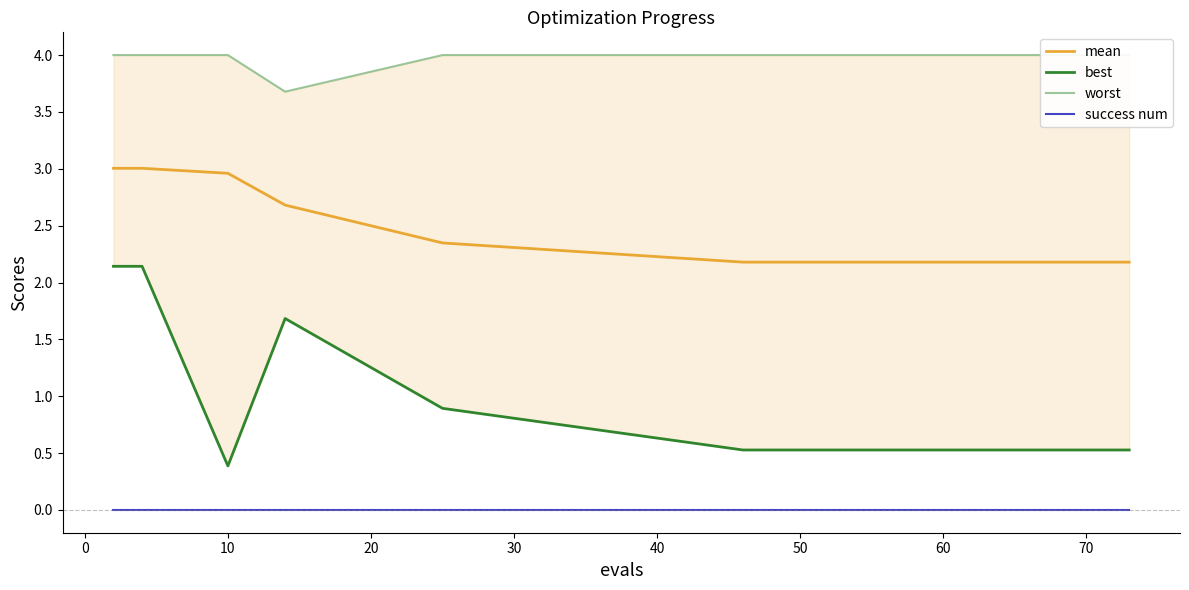

Reading left to right, extract all data points from this chart.

mean: 3.0	3.0	3.0	2.7	2.3	2.2	2.2	2.2	2.2	2.2	2.2	2.2	2.2	2.2	2.2
best: 2.1	2.1	0.4	1.7	0.9	0.5	0.5	0.5	0.5	0.5	0.5	0.5	0.5	0.5	0.5
worst: 4.0	4.0	4.0	3.7	4.0	4.0	4.0	4.0	4.0	4.0	4.0	4.0	4.0	4.0	4.0
success num: 0.0	0.0	0.0	0.0	0.0	0.0	0.0	0.0	0.0	0.0	0.0	0.0	0.0	0.0	0.0